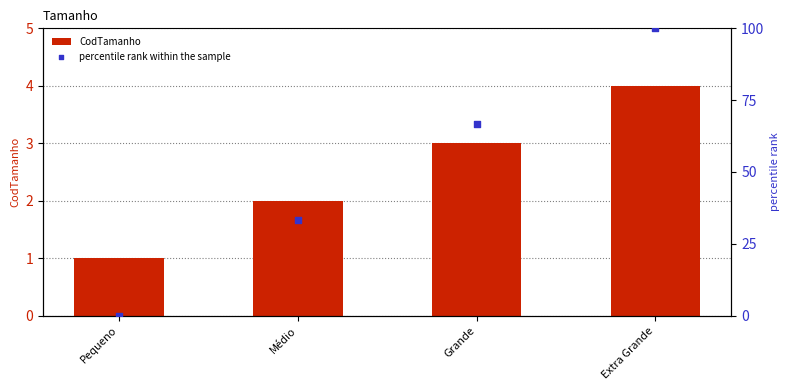

At how many categories does at least one series exceed 96?

1